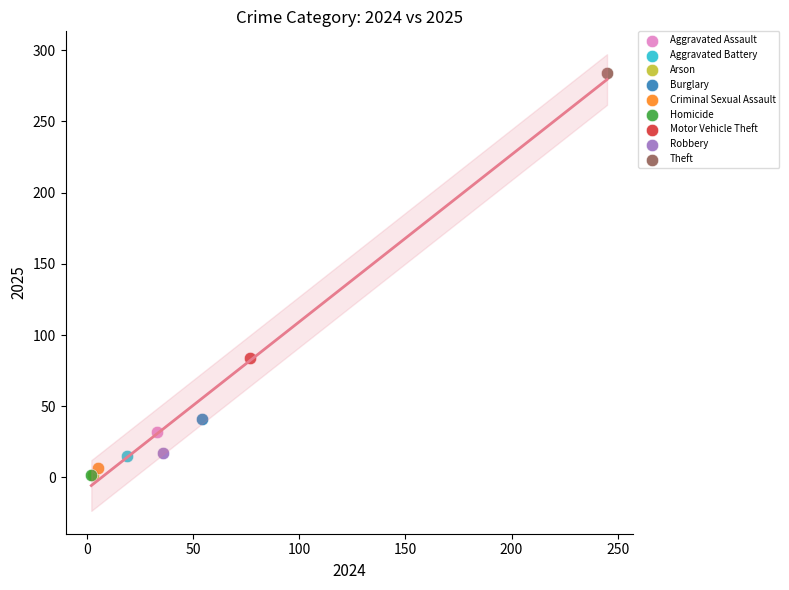

What are all the series names shown in the legend?

Aggravated Assault, Aggravated Battery, Arson, Burglary, Criminal Sexual Assault, Homicide, Motor Vehicle Theft, Robbery, Theft